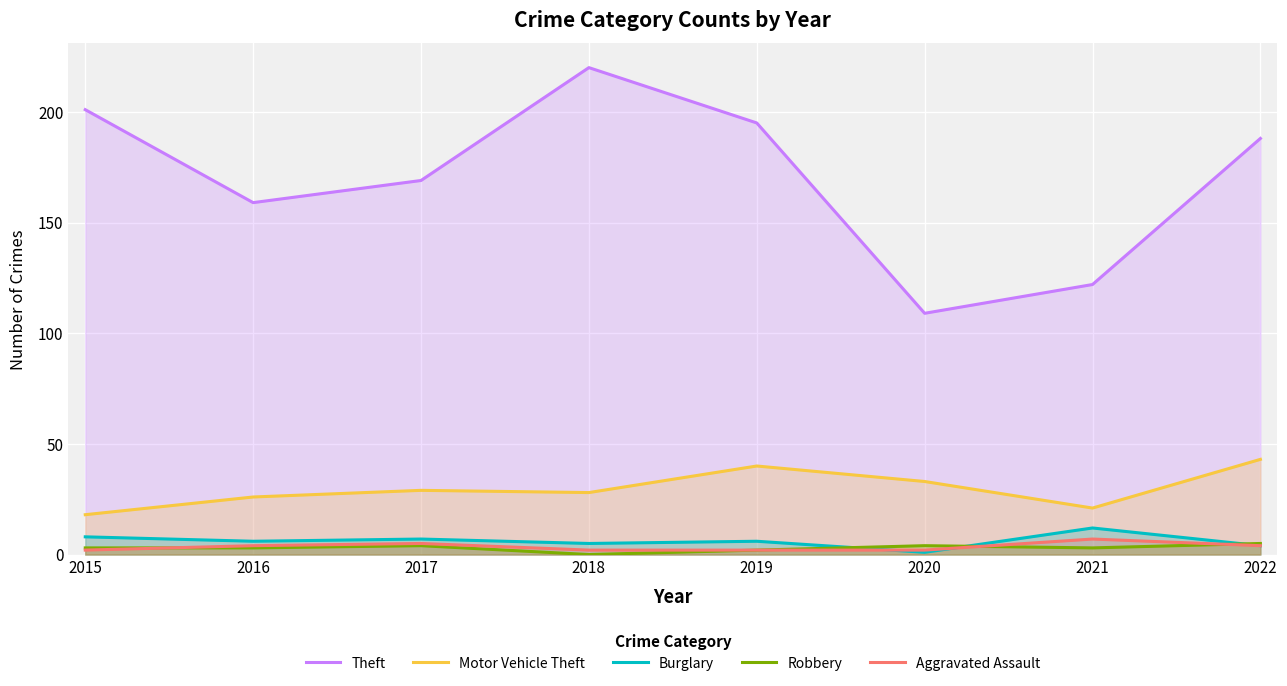

Where is Burglary nearest to the value 6?

2016